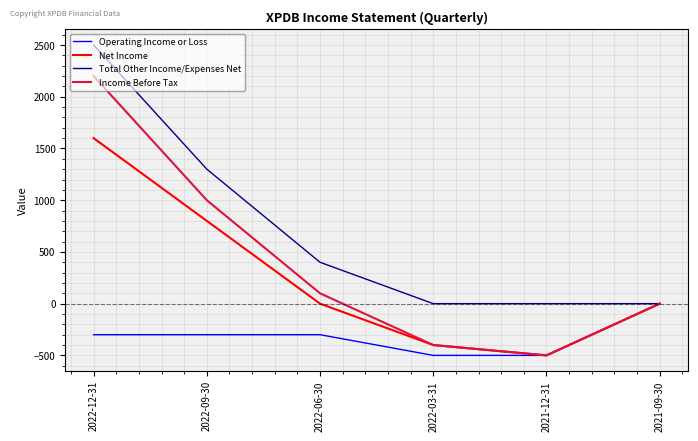

Is the value of Income Before Tax at 2022-06-30 greater than the value of Total Other Income/Expenses Net at 2022-09-30?

No